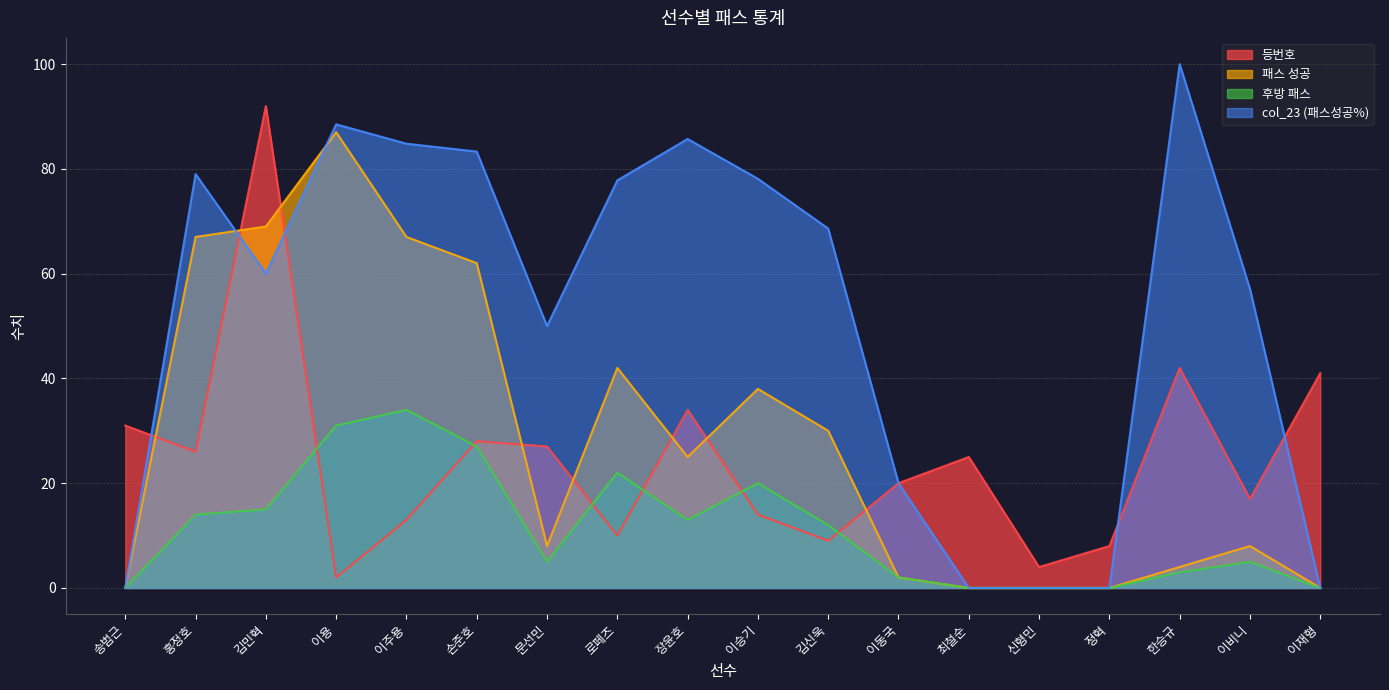

Which label corresponds to the largest value in the chart?

한승규